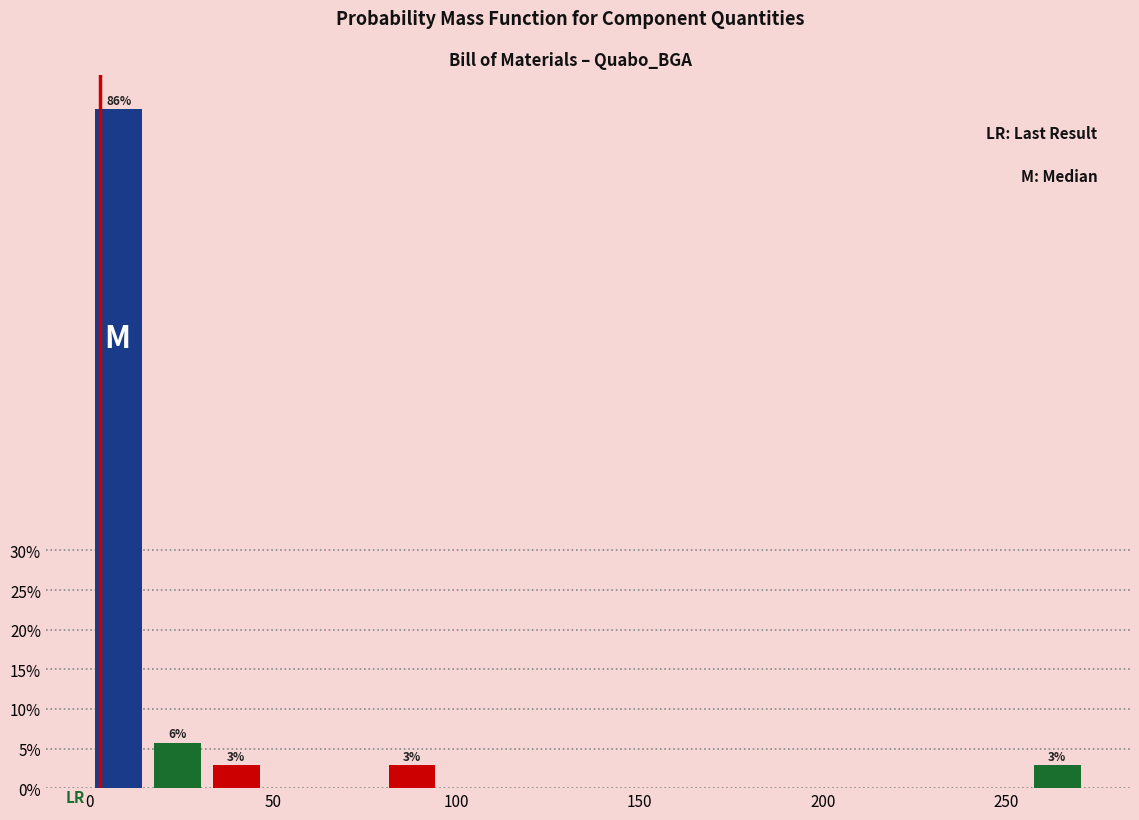

Read against the x-axis, roughly where is the centre of the tallest bar?

10